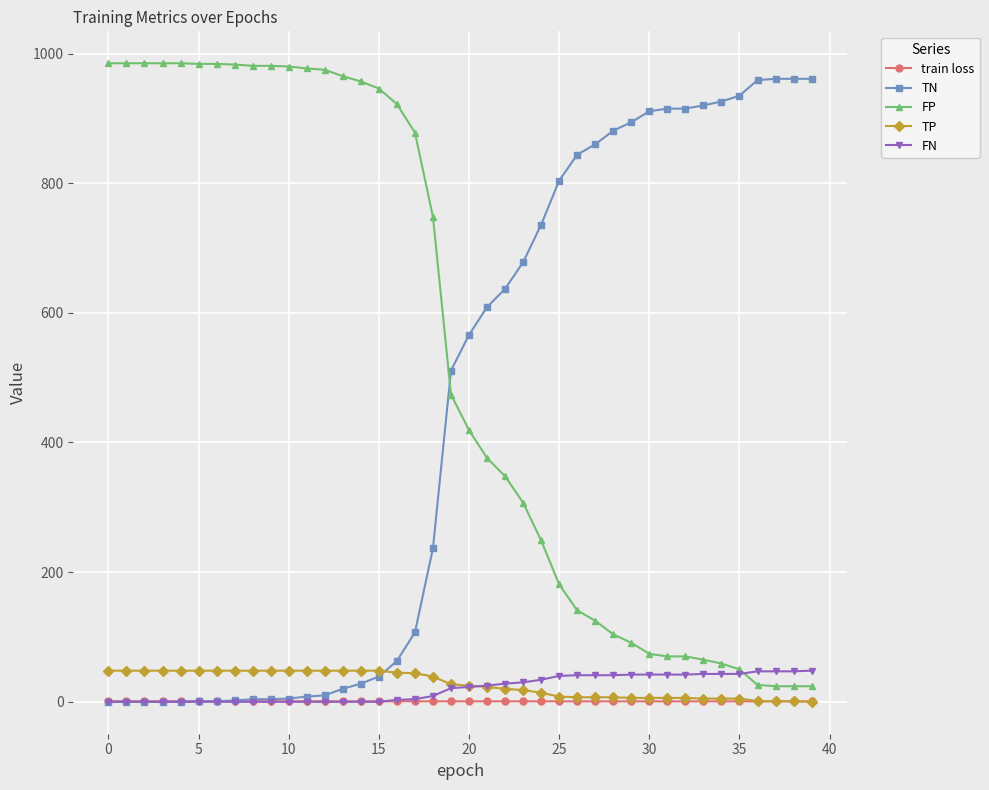

Which series has the largest total across all categories?

FP